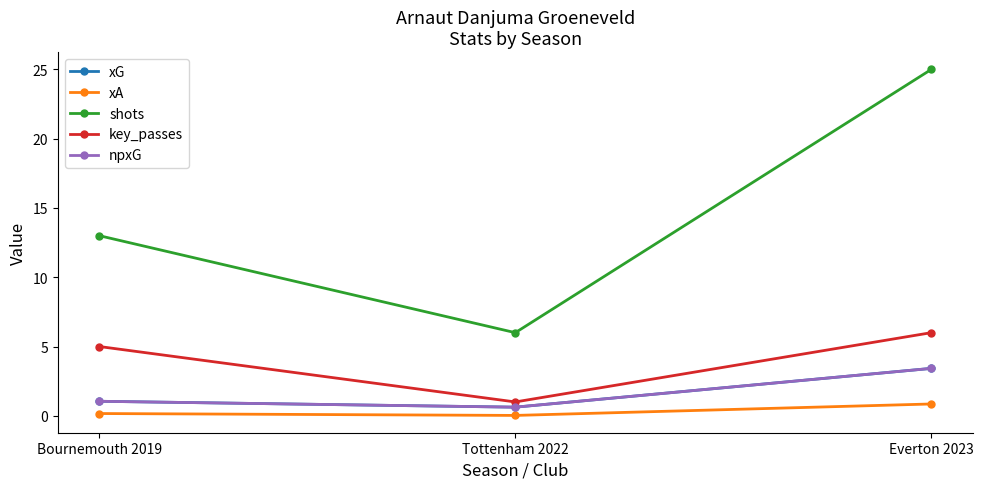

Which label corresponds to the smallest value in the chart?

Tottenham 2022